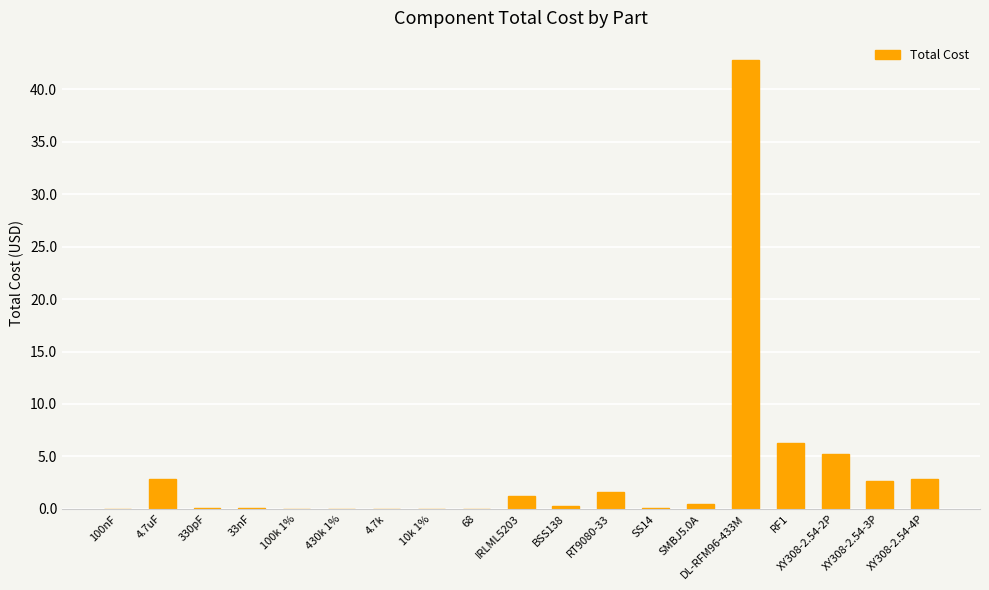

True or false: the data shows 0.0 at 68.

True